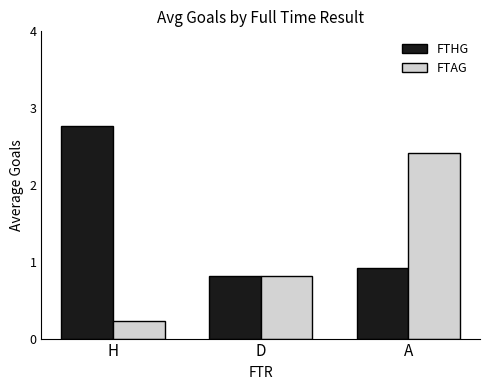

Read the FTAG value at A.

2.4